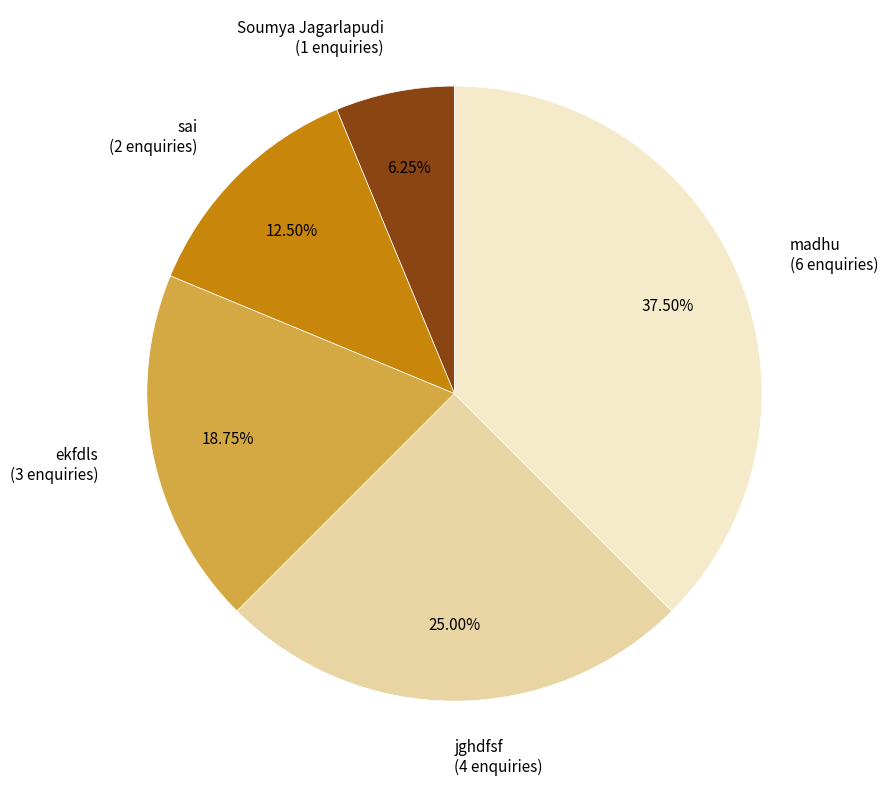

How many slices are in this pie chart?

5